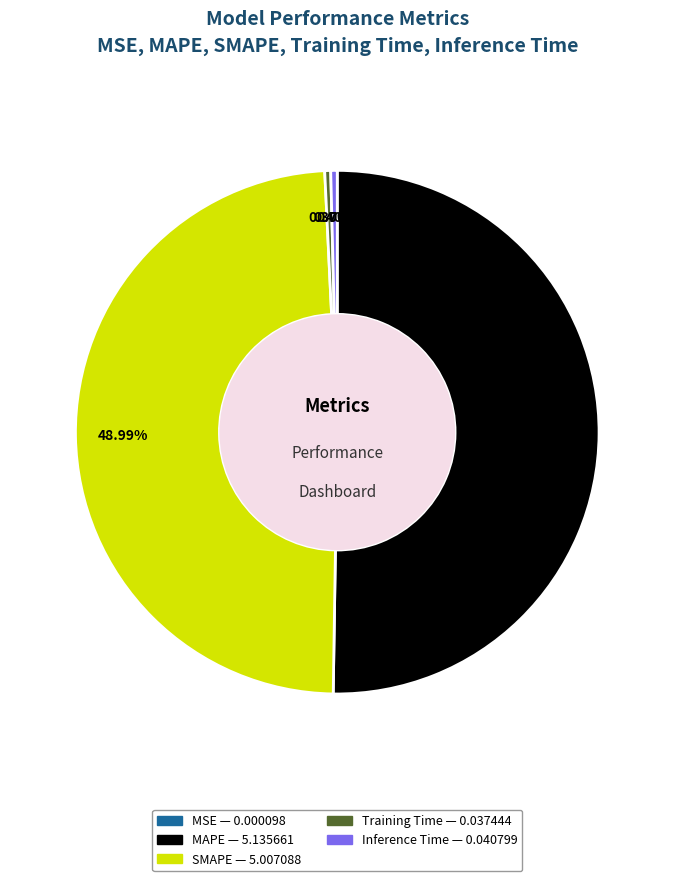

To the nearest percent, what is the difference between the largest and smallest slice percentages?

50%